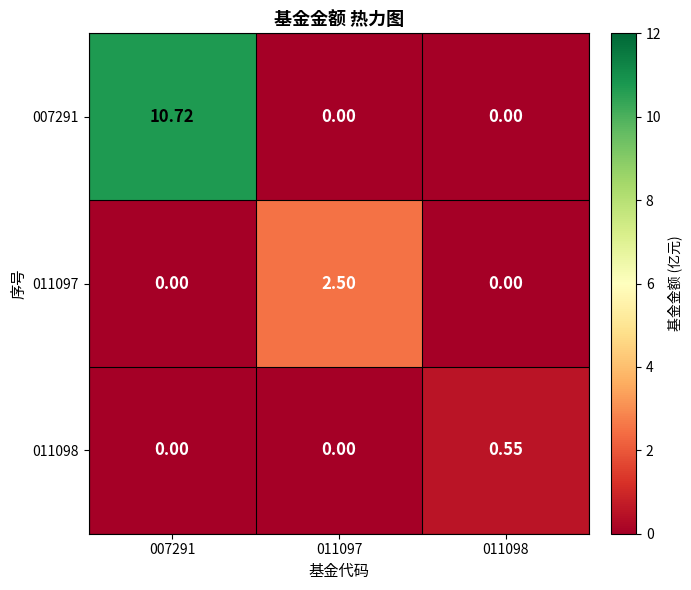

Is the value of 011098 at 011098 greater than the value of 007291 at 011098?

Yes